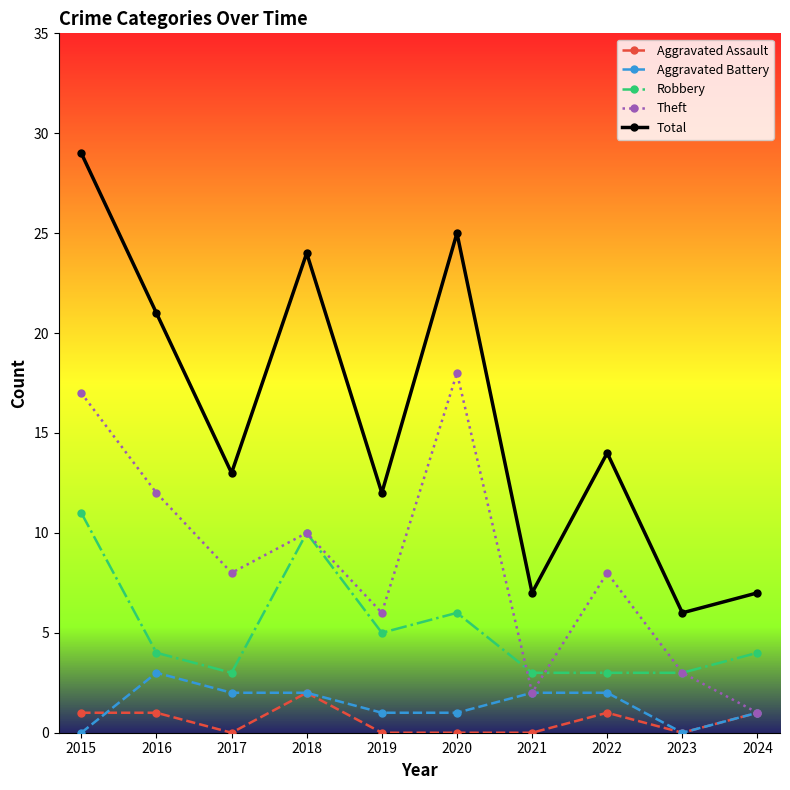

Reading left to right, what are all the values shown in this chart?

Aggravated Assault: 2015=1	2016=1	2017=0	2018=2	2019=0	2020=0	2021=0	2022=1	2023=0	2024=1
Aggravated Battery: 2015=0	2016=3	2017=2	2018=2	2019=1	2020=1	2021=2	2022=2	2023=0	2024=1
Robbery: 2015=11	2016=4	2017=3	2018=10	2019=5	2020=6	2021=3	2022=3	2023=3	2024=4
Theft: 2015=17	2016=12	2017=8	2018=10	2019=6	2020=18	2021=2	2022=8	2023=3	2024=1
Total: 2015=29	2016=21	2017=13	2018=24	2019=12	2020=25	2021=7	2022=14	2023=6	2024=7